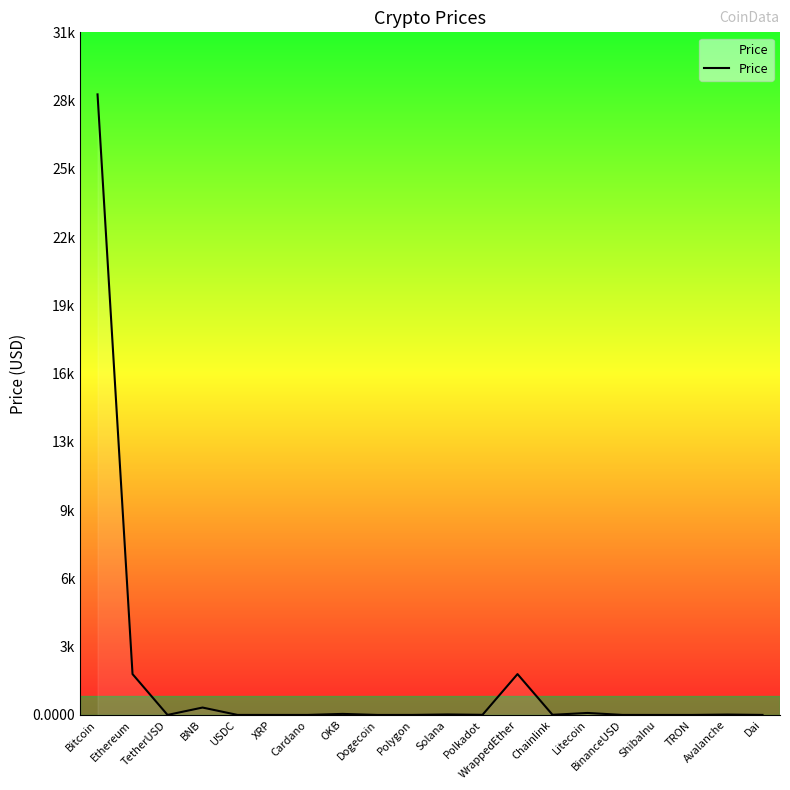

What is the greatest value displayed?

28416.6